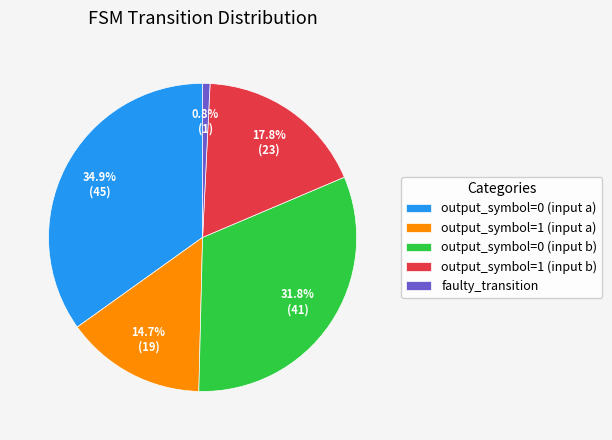

How many segments does this pie chart have?

5